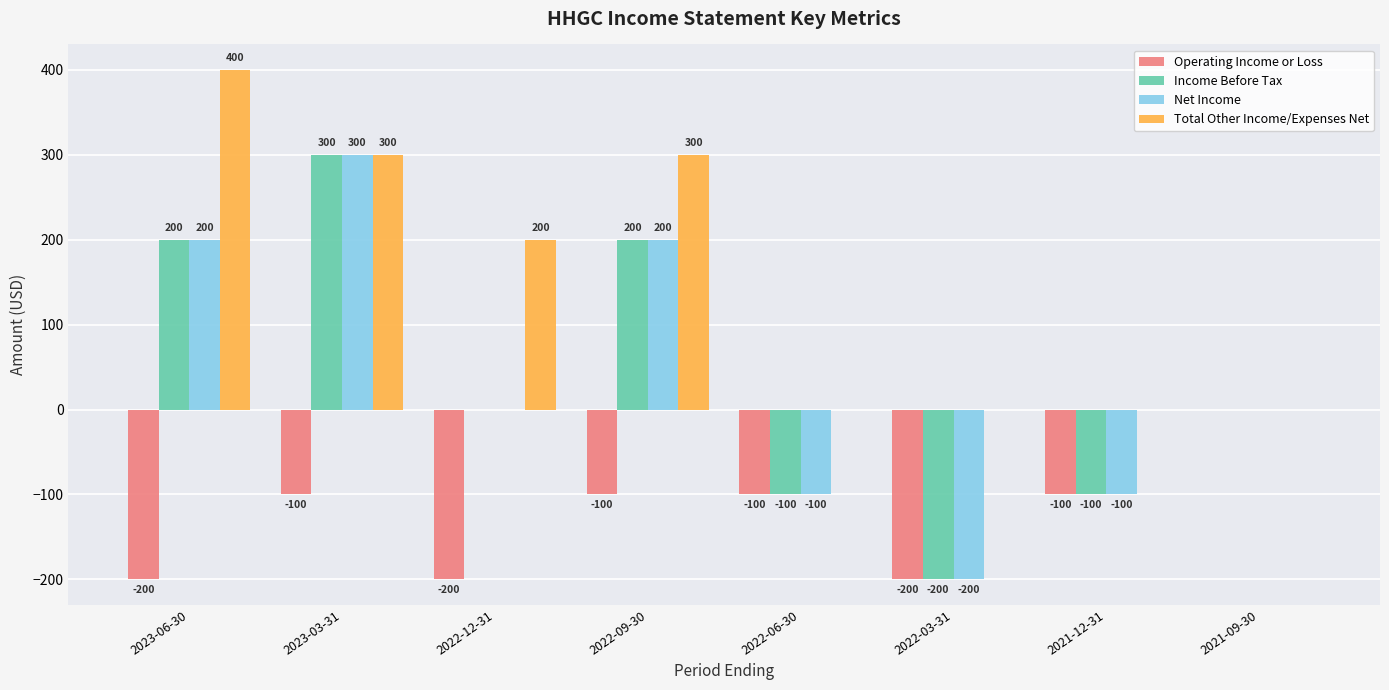

Count the number of categories in the chart.

8